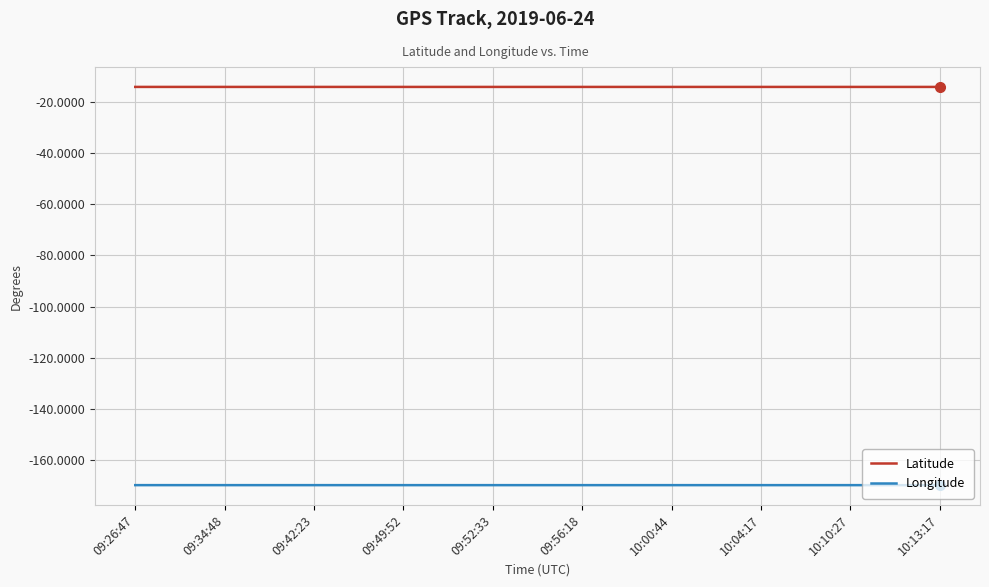

True or false: Latitude and Longitude cross at least once.

False